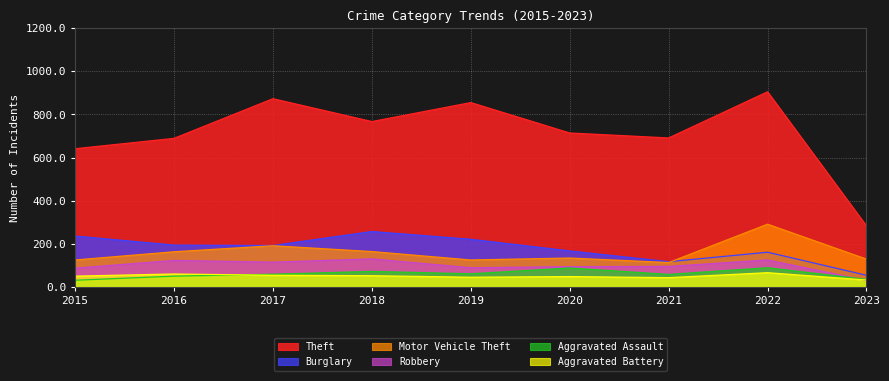

What is the difference between the highest and lowest values at 2015?

610